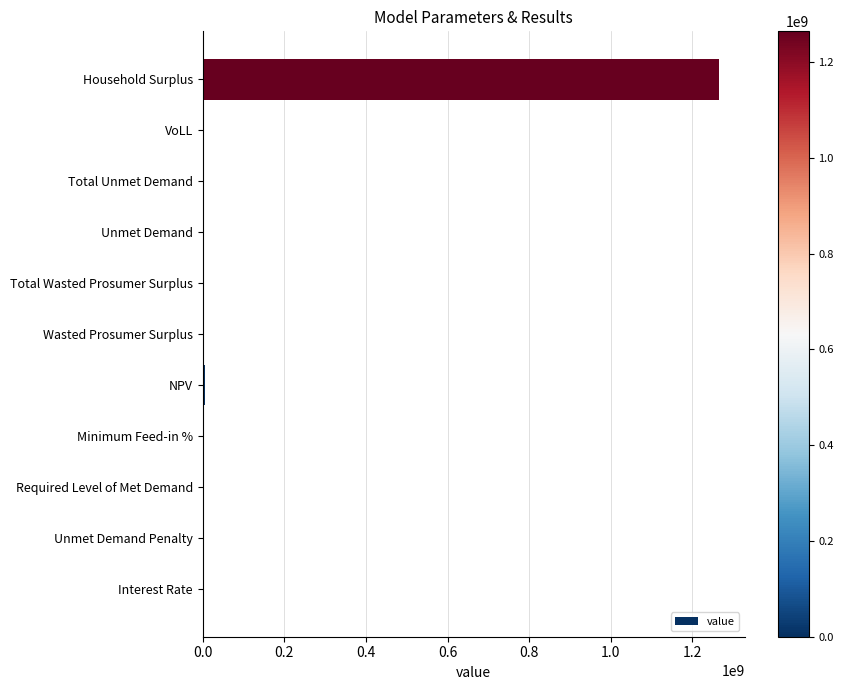

True or false: the data shows -434411324.9 at Required Level of Met Demand.

False